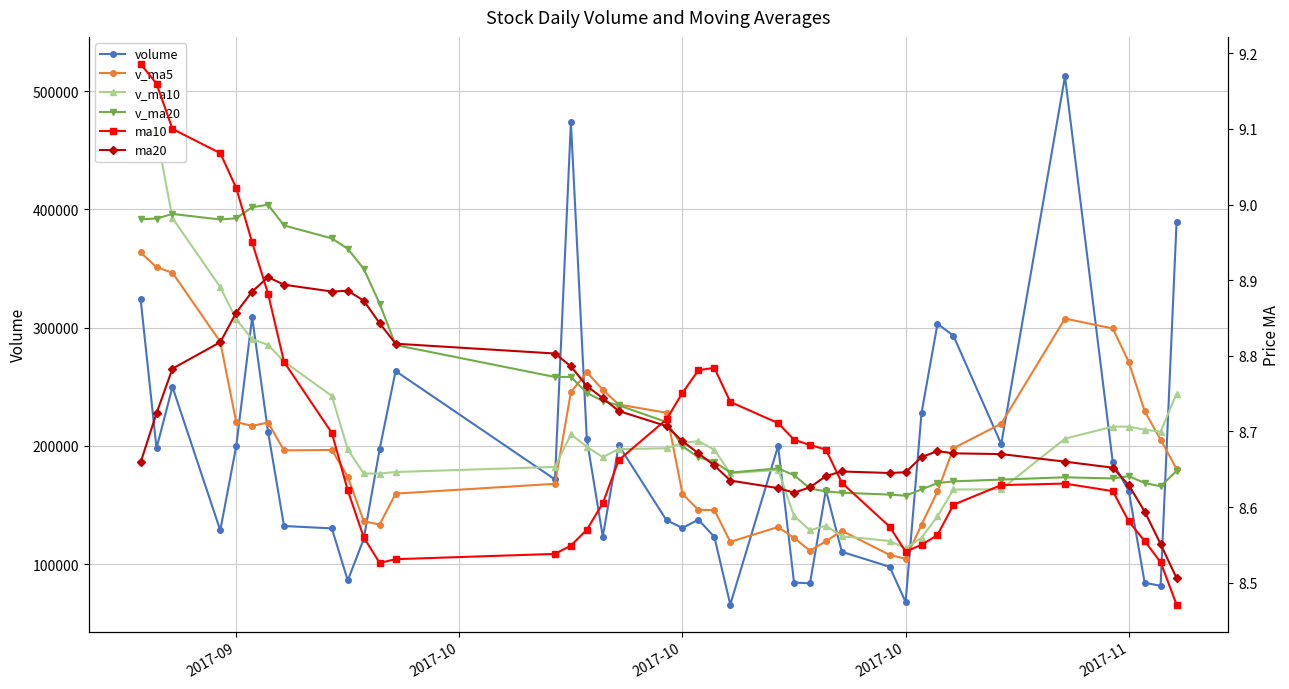

Reading left to right, transcribe all the data shown in this chart.

volume: 324257.5	198011.0	249842.1	128566.2	199599.1	308651.1	211751.8	132221.3	130214.8	86189.2	121203.4	197261.0	263245.4	171609.9	473703.4	205442.0	123310.8	200468.9	137077.4	130629.2	137587.6	122975.9	65801.5	199875.5	84385.4	83760.6	162579.7	110396.6	97762.9	67957.0	227884.8	303159.6	293147.5	201480.4	512435.0	185982.8	162072.3	84228.3	81619.4	388904.8
v_ma5: 363538.1	351083.1	346355.5	287988.7	220055.2	216933.9	219682.1	196157.9	196487.6	173805.7	136316.1	133418.0	159622.8	167901.8	245404.6	262252.3	247462.3	234907.0	228000.5	159385.7	145814.8	145747.8	118814.3	131373.9	122125.2	111359.8	119280.5	128199.6	107777.0	104491.4	133316.2	161432.2	197982.4	218725.9	307621.5	299241.1	271023.6	229239.7	205267.5	180561.5
v_ma10: 522937.7	463952.3	392615.2	334240.7	307022.0	290236.0	285382.6	271256.7	242238.2	196930.4	176625.0	176550.0	177890.3	182194.7	209605.1	199284.2	190440.1	197264.9	197951.1	202395.1	204033.6	196605.0	176860.7	179687.2	140755.4	128587.3	132514.2	123506.9	119575.5	113308.3	122338.0	140356.4	163091.0	163251.5	206056.4	216278.6	216227.9	213611.0	211996.7	244091.5
v_ma20: 391590.7	392183.8	396082.5	391399.0	392424.1	401750.5	403873.2	386336.0	375428.2	366558.5	349781.3	320251.2	285252.8	258217.7	258313.6	244760.1	237911.4	234260.8	220094.7	199662.8	190329.3	186577.5	177375.5	180941.0	175180.3	163935.8	161477.1	160385.9	158763.3	157851.7	163185.8	168480.7	169975.8	171469.3	173405.9	172433.0	174371.0	168559.0	165786.1	178699.9
ma10: 9.2	9.2	9.1	9.1	9.0	8.9	8.9	8.8	8.7	8.6	8.6	8.5	8.5	8.5	8.5	8.6	8.6	8.7	8.7	8.8	8.8	8.8	8.7	8.7	8.7	8.7	8.7	8.6	8.6	8.5	8.6	8.6	8.6	8.6	8.6	8.6	8.6	8.6	8.5	8.5
ma20: 8.7	8.7	8.8	8.8	8.9	8.9	8.9	8.9	8.9	8.9	8.9	8.8	8.8	8.8	8.8	8.8	8.7	8.7	8.7	8.7	8.7	8.7	8.6	8.6	8.6	8.6	8.6	8.6	8.6	8.6	8.7	8.7	8.7	8.7	8.7	8.7	8.6	8.6	8.6	8.5